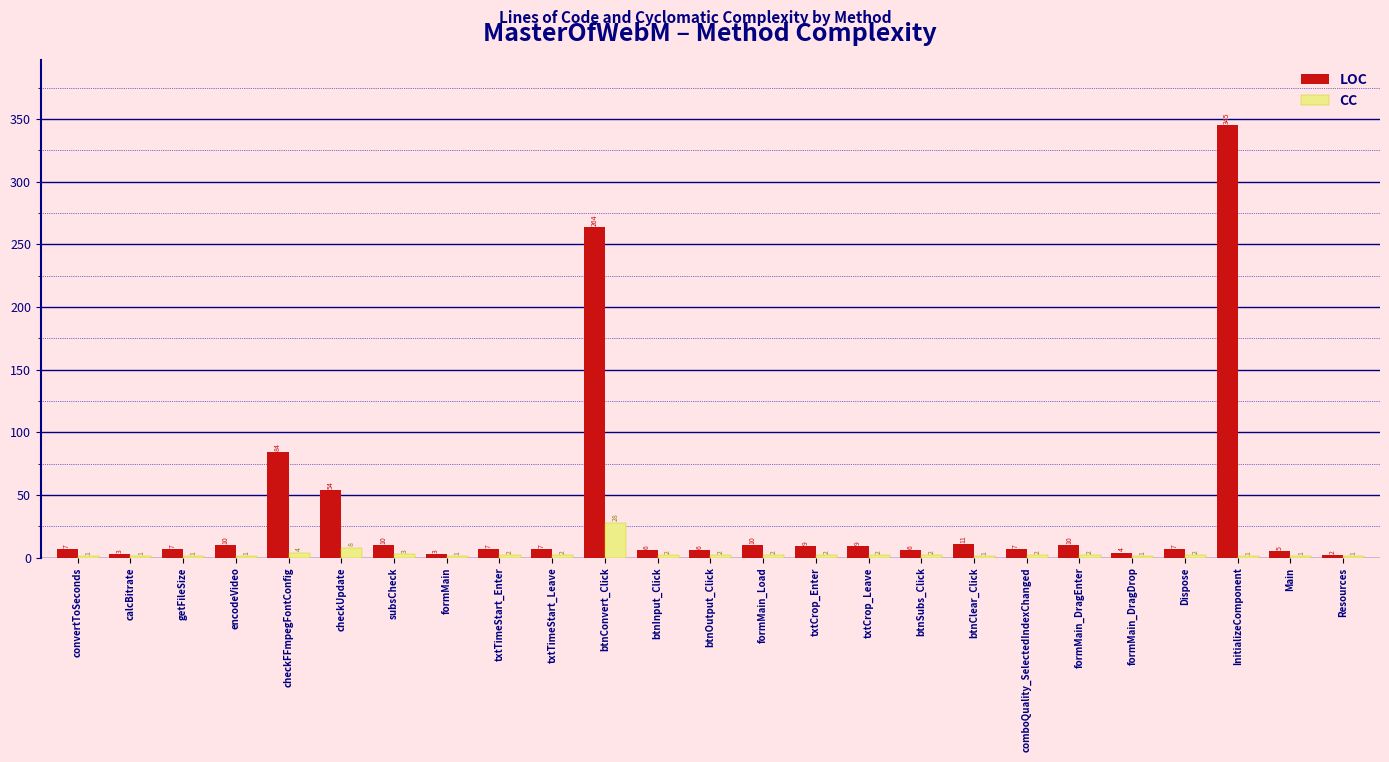

How many groups of bars are there?

25